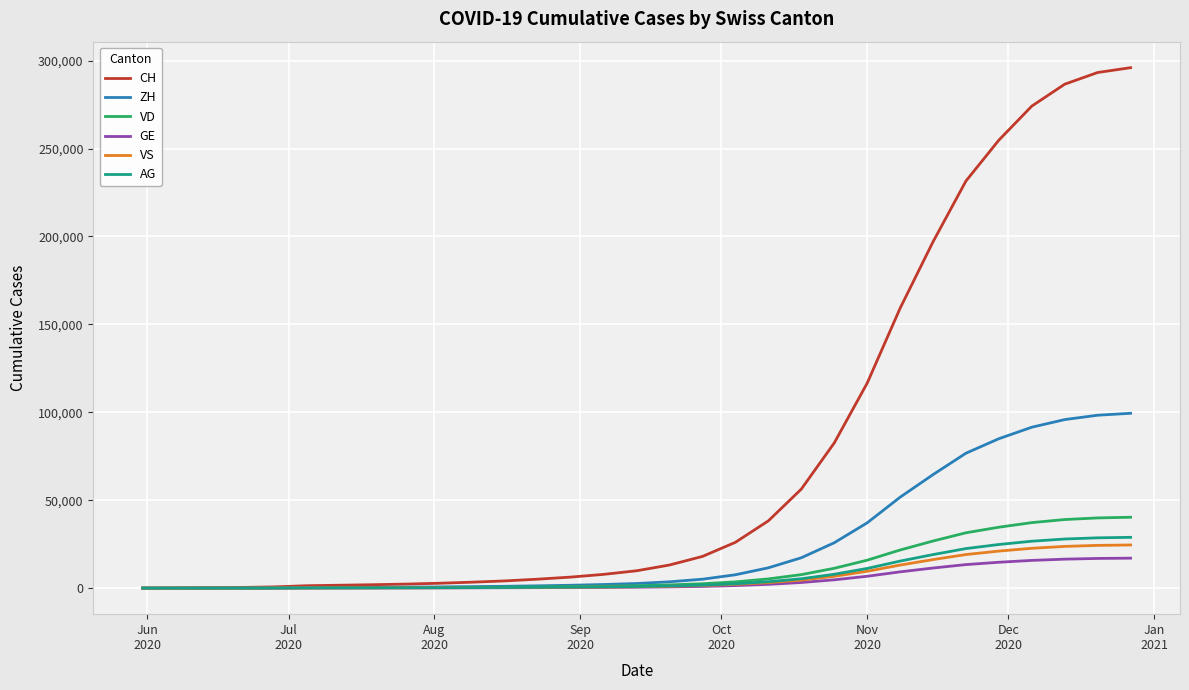

At how many categories does at least one series exceed 112642?

9